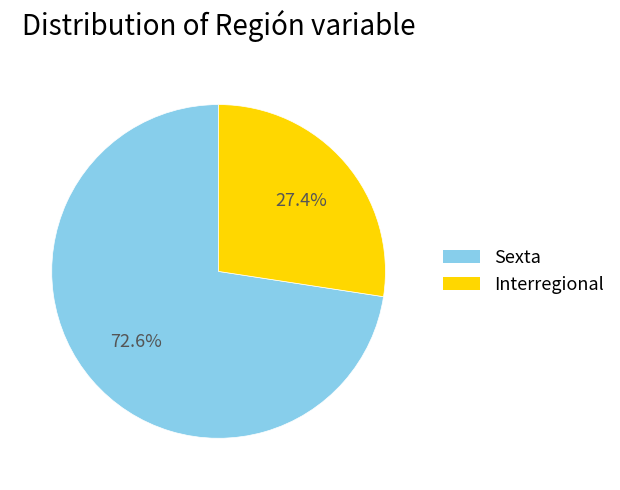

The Interregional slice represents 27% of the pie. True or false?

True